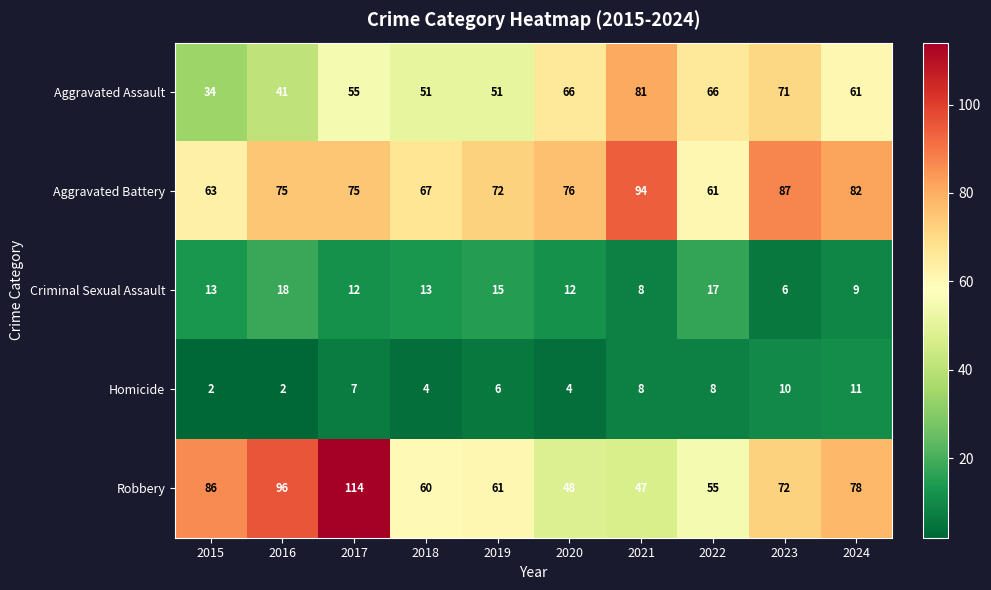

Rank the series at 2015 from highest to lowest value.

Robbery, Aggravated Battery, Aggravated Assault, Criminal Sexual Assault, Homicide